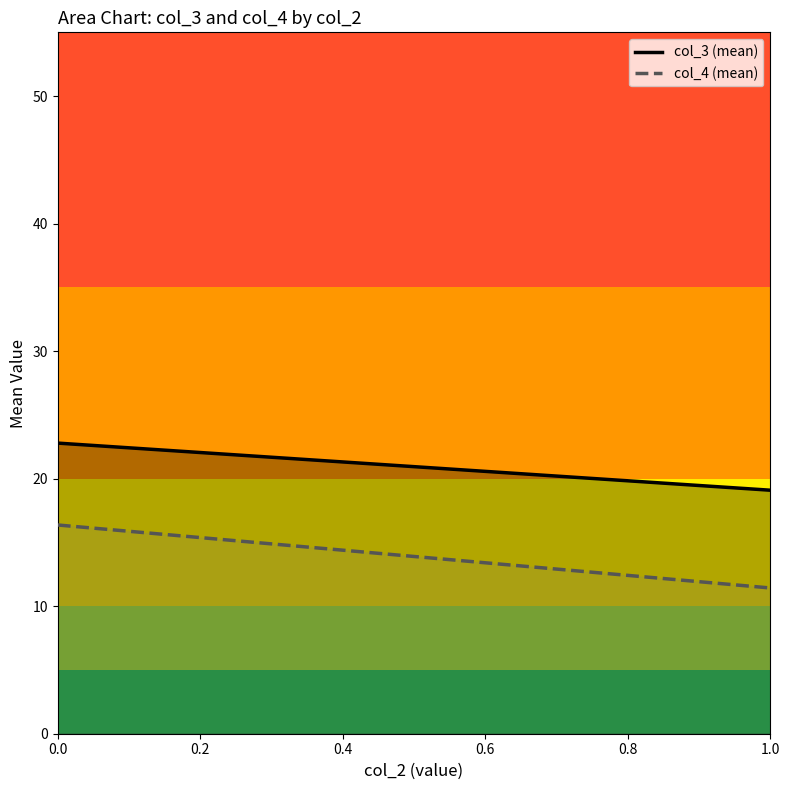

What is the value of the col_4 (mean) point at the 2nd from the left?

11.4